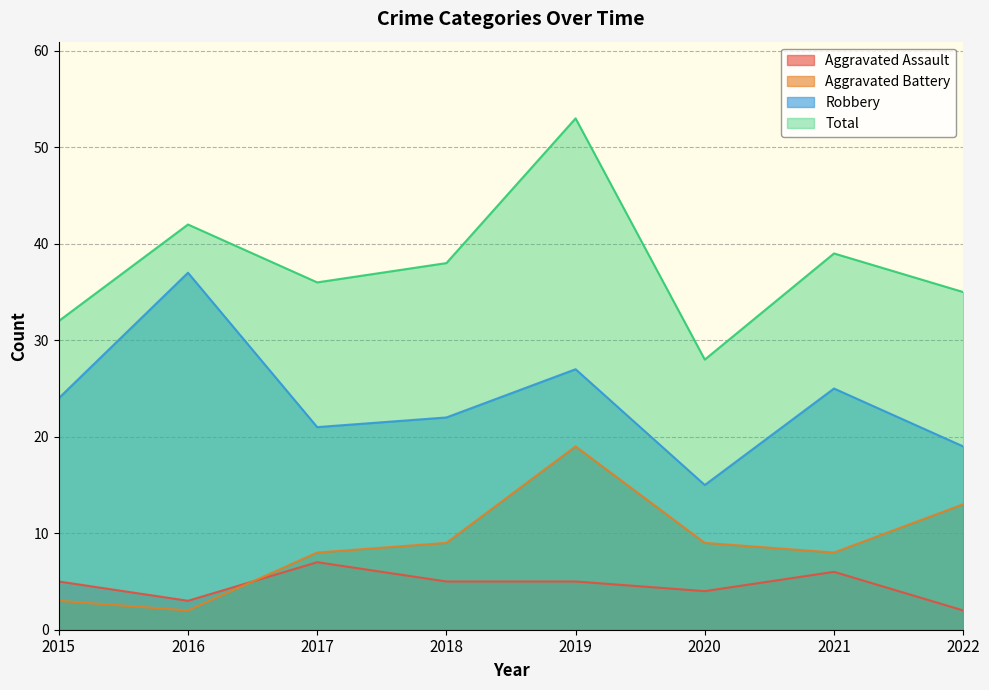

How many lines are shown in the chart?

4